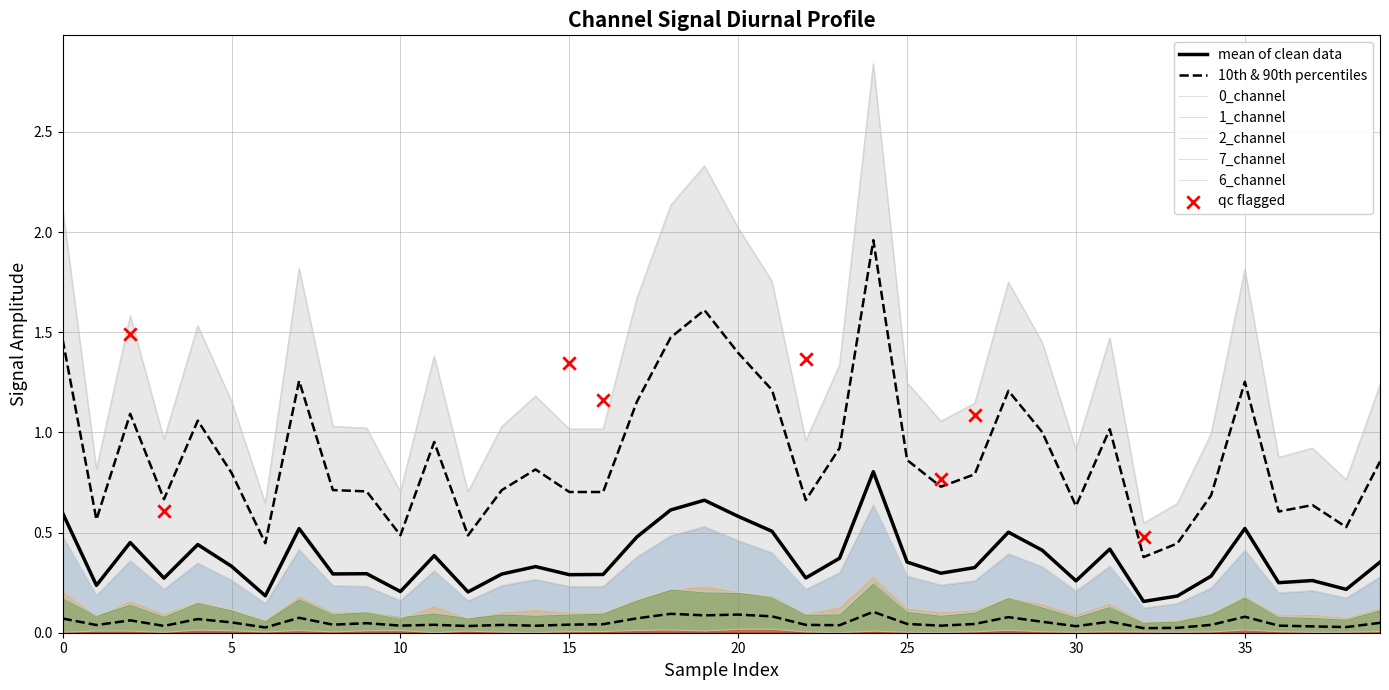

Which series reaches the minimum Y coordinate?

6_channel